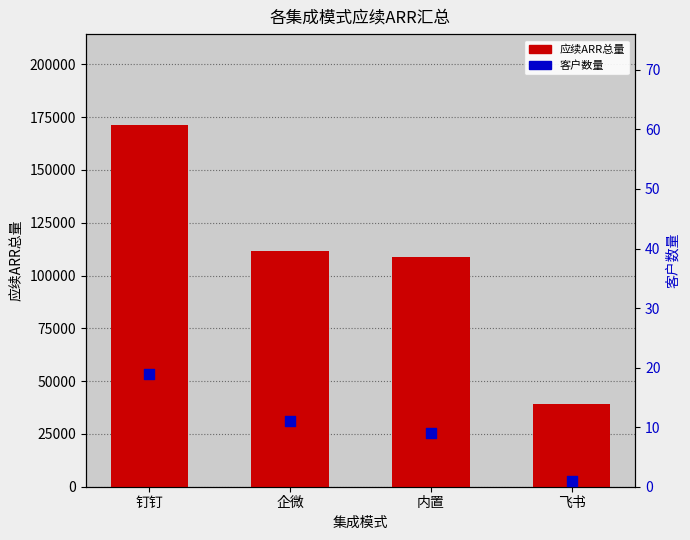

At which category is the sum across all series the highest?

钉钉